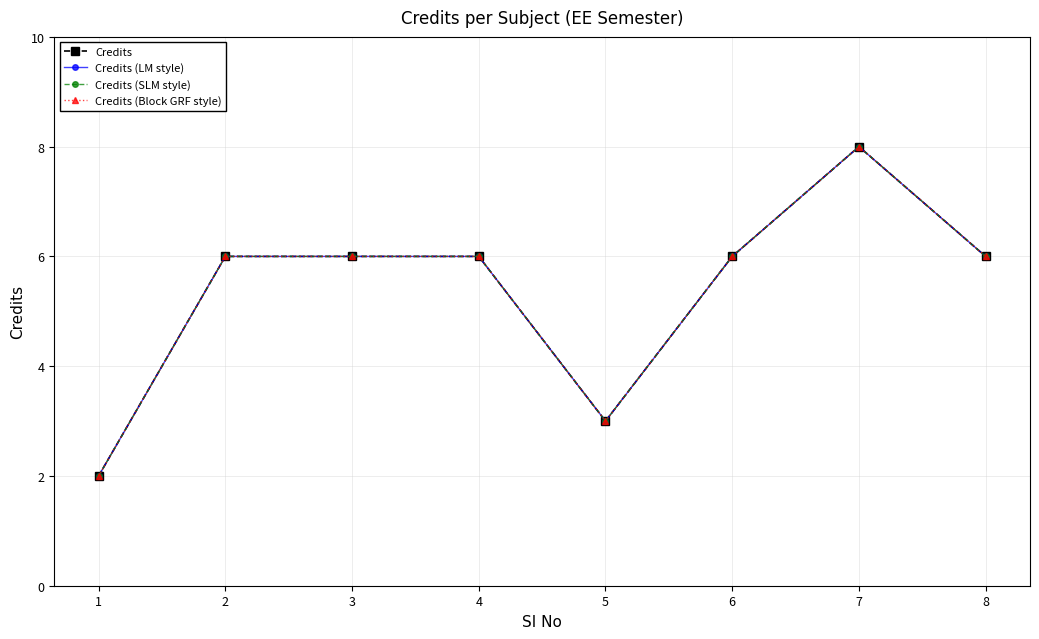

Is this an area chart (filled region under the line)?

No